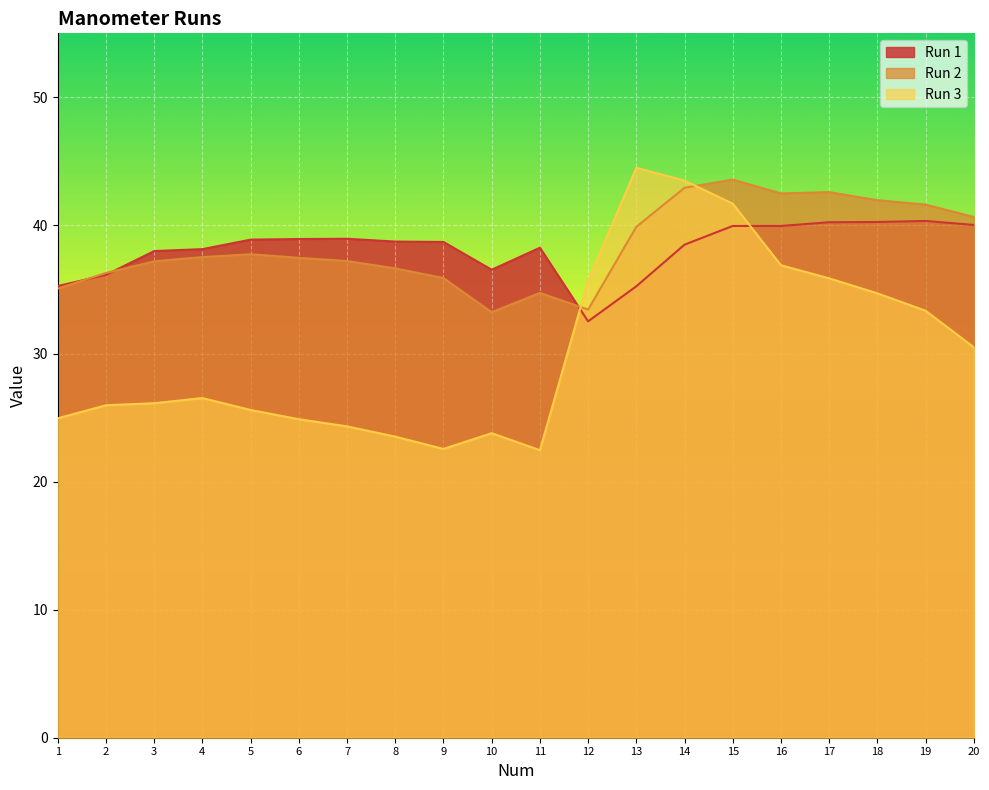

List the labels in order of Run 2 value, largest first.

15, 14, 17, 16, 18, 19, 20, 13, 5, 4, 6, 7, 3, 8, 2, 9, 1, 11, 12, 10